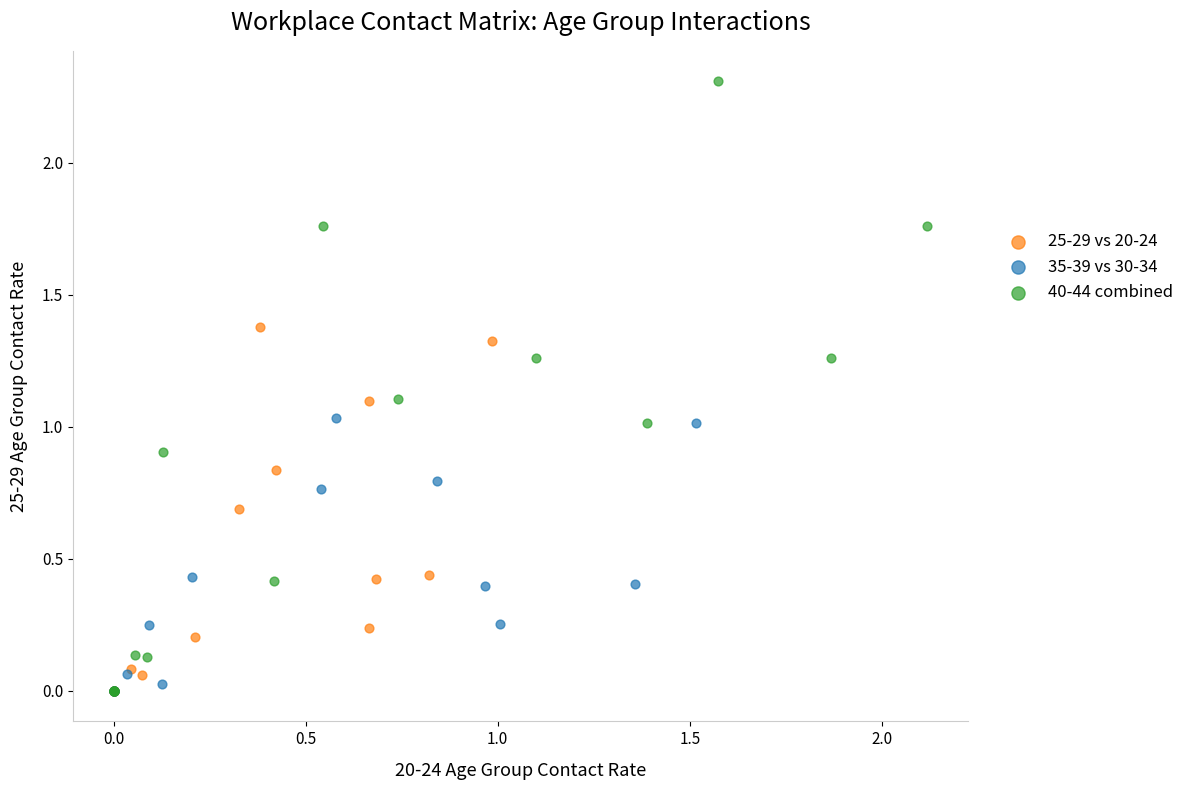

Which series contains the highest Y value?

40-44 combined